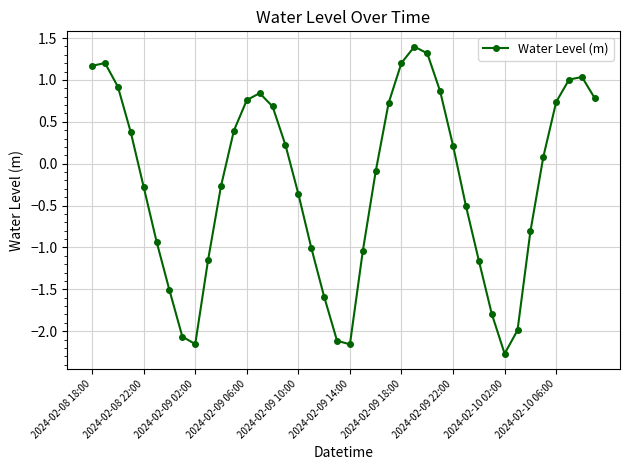

How many points are lower than both their immediate neighbors (excluding endpoints)?

3